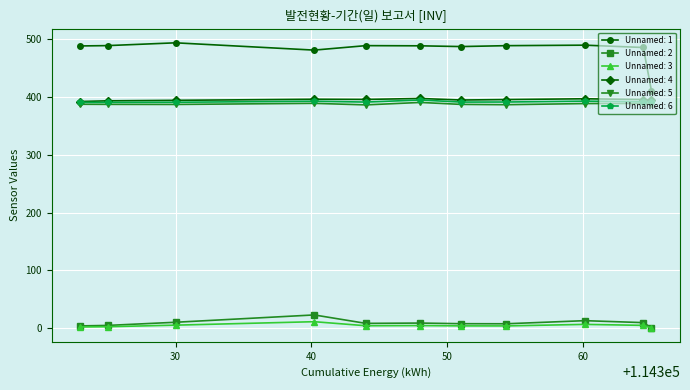

How many values in the Unnamed: 2 series exceed 8?

6